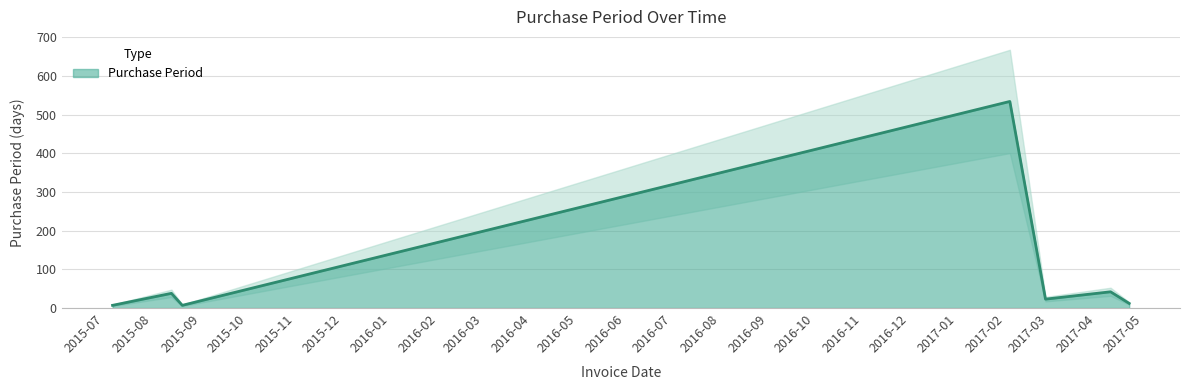

What is the value of the 5th point from the left?

23